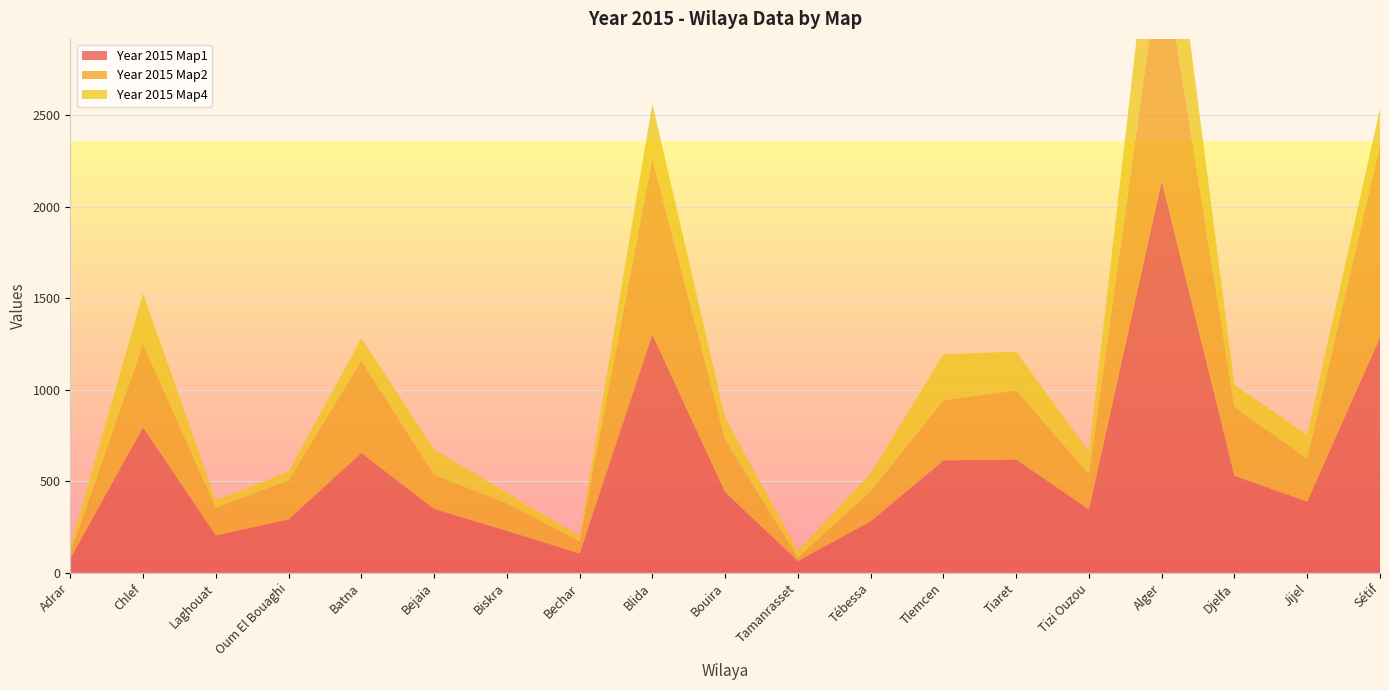

Reading left to right, extract all data points from this chart.

Year 2015 Map1: Adrar=78	Chlef=797	Laghouat=205	Oum El Bouaghi=293	Batna=656	Bejaia=350	Biskra=230	Bechar=106	Blida=1303	Bouira=442	Tamanrasset=65	Tébessa=282	Tlemcen=615	Tiaret=620	Tizi Ouzou=347	Alger=2144	Djelfa=531	Jijel=390	Sétif=1288
Year 2015 Map2: Adrar=29	Chlef=454	Laghouat=151	Oum El Bouaghi=213	Batna=504	Bejaia=186	Biskra=150	Bechar=66	Blida=963	Bouira=286	Tamanrasset=19	Tébessa=164	Tlemcen=329	Tiaret=377	Tizi Ouzou=192	Alger=1267	Djelfa=375	Jijel=234	Sétif=1052
Year 2015 Map4: Adrar=39	Chlef=276	Laghouat=43	Oum El Bouaghi=47	Batna=123	Bejaia=139	Biskra=58	Bechar=29	Blida=299	Bouira=120	Tamanrasset=36	Tébessa=99	Tlemcen=251	Tiaret=212	Tizi Ouzou=123	Alger=700	Djelfa=122	Jijel=130	Sétif=198